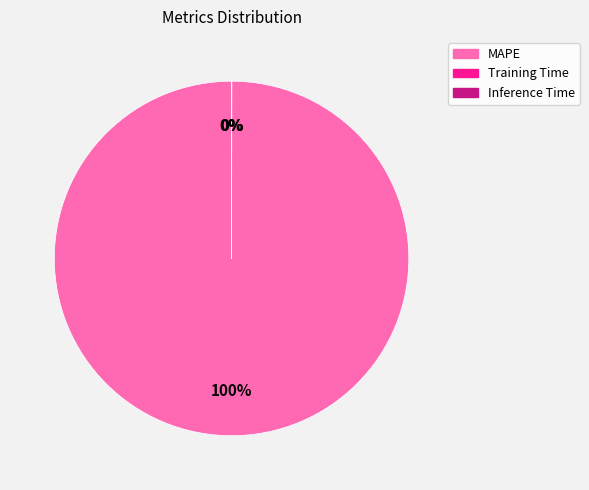

What is the largest slice in the pie chart?

MAPE